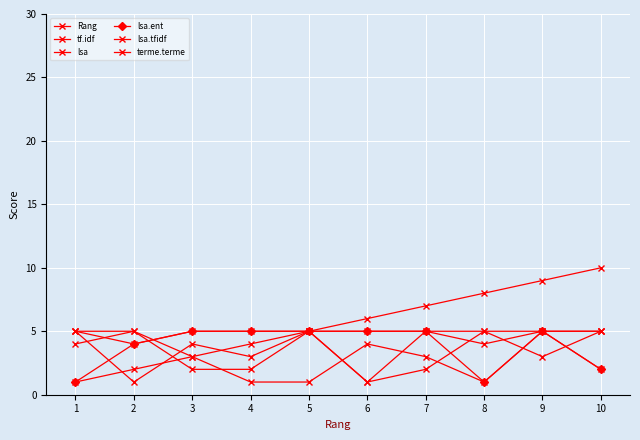

Count the number of data series in this chart.

6